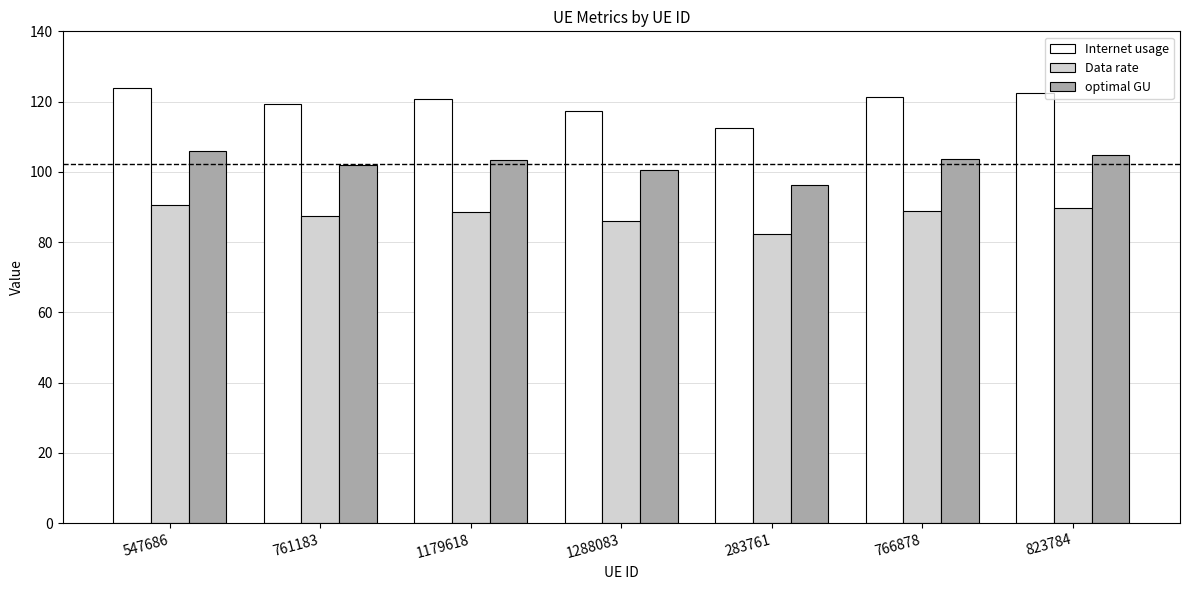

Between 547686 and 1288083, which series saw the biggest shift?

Internet usage